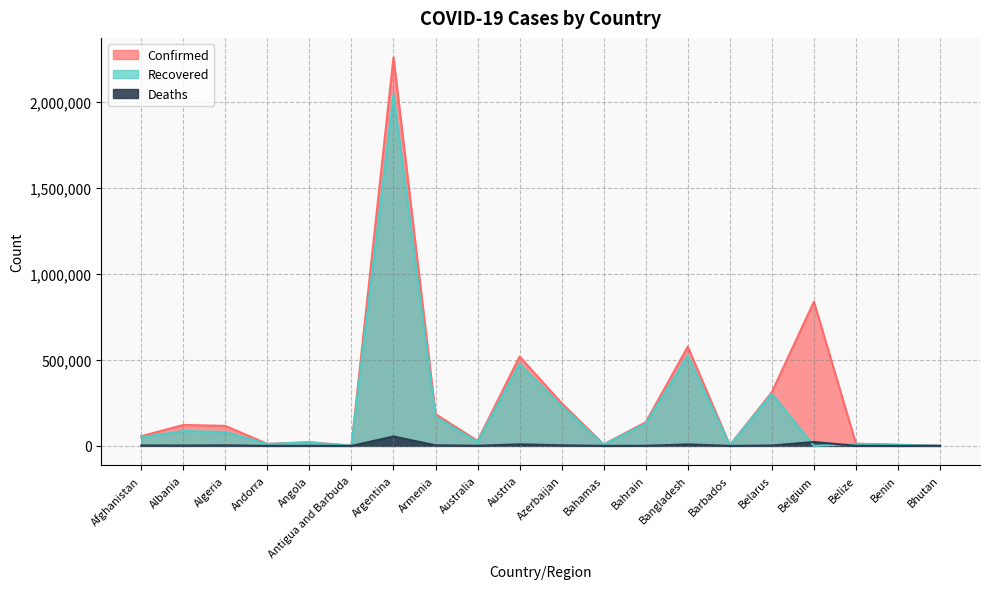

What is the sum of all Deaths values?

114759